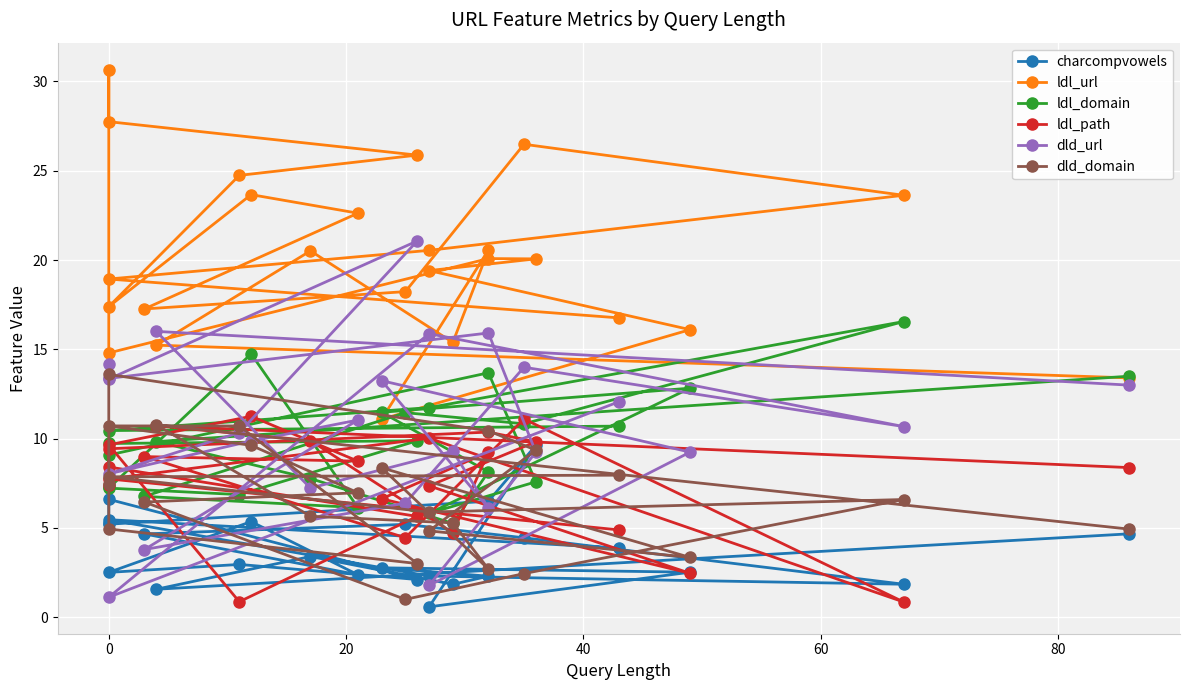

How many lines are shown in the chart?

6